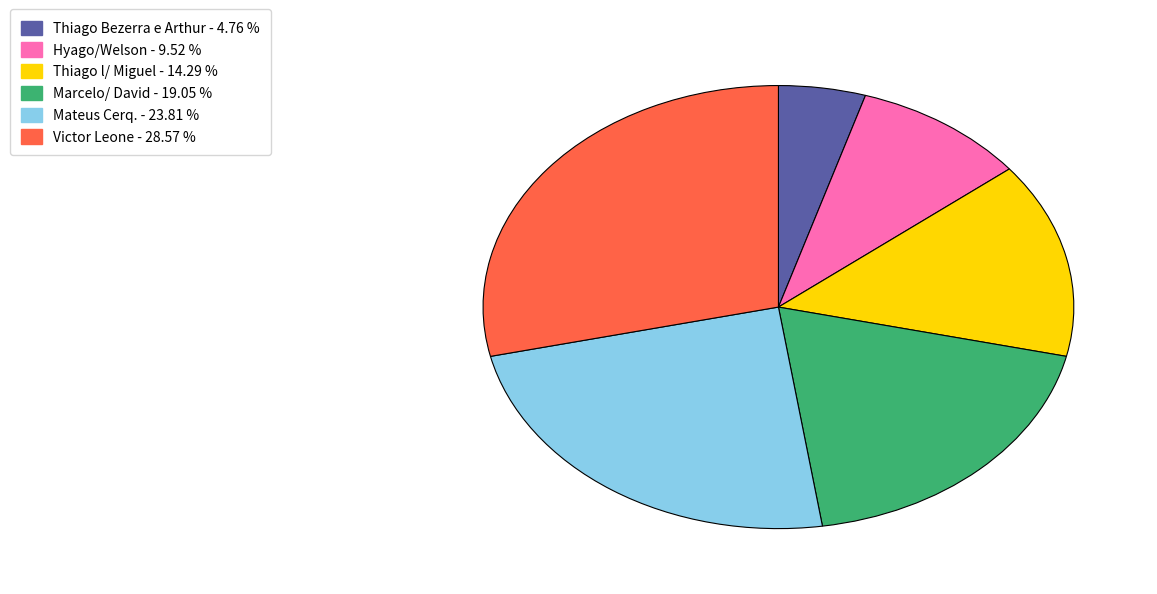

Combined, do Victor Leone and Hyago/Welson account for over 50%?

No